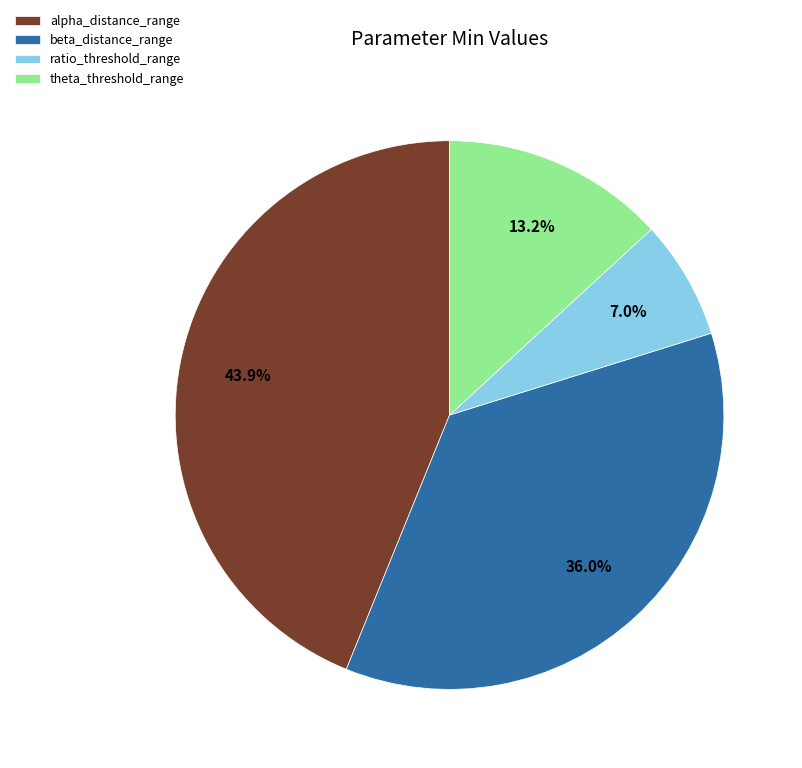

To the nearest percent, what is the average slice percentage?

25%